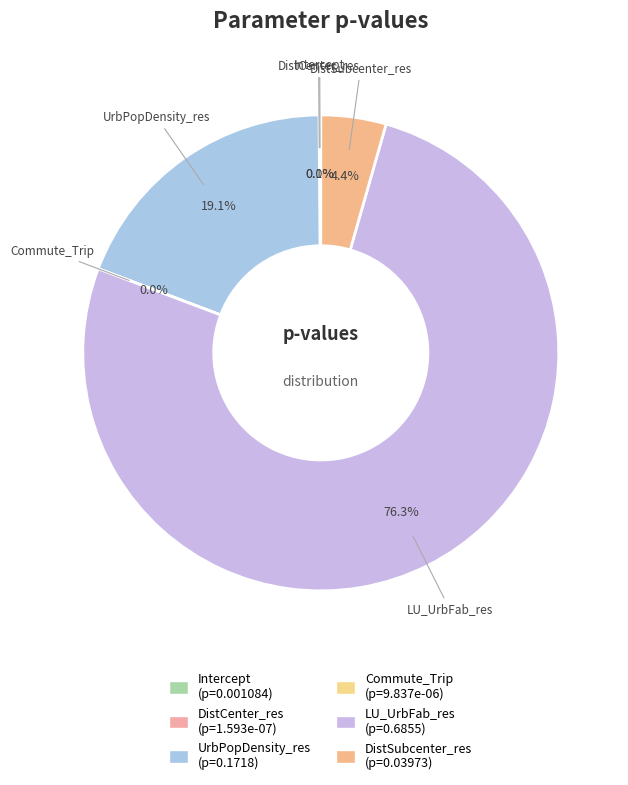

To the nearest percent, what percentage of the pie is UrbPopDensity_res?

19%